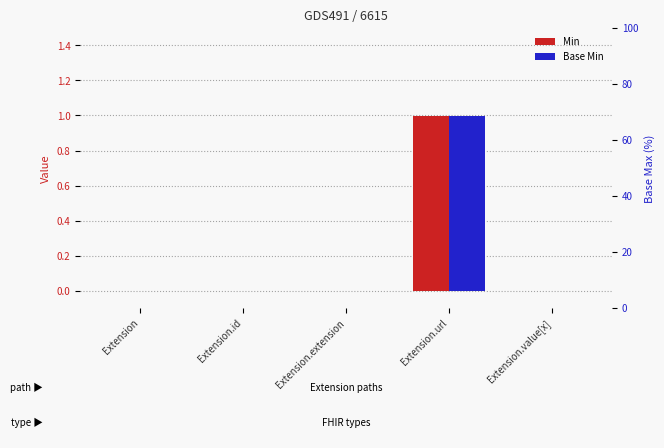

Reading left to right, what are all the values shown in this chart?

Min: 0	0	0	1	0
Base Min: 0	0	0	1	0